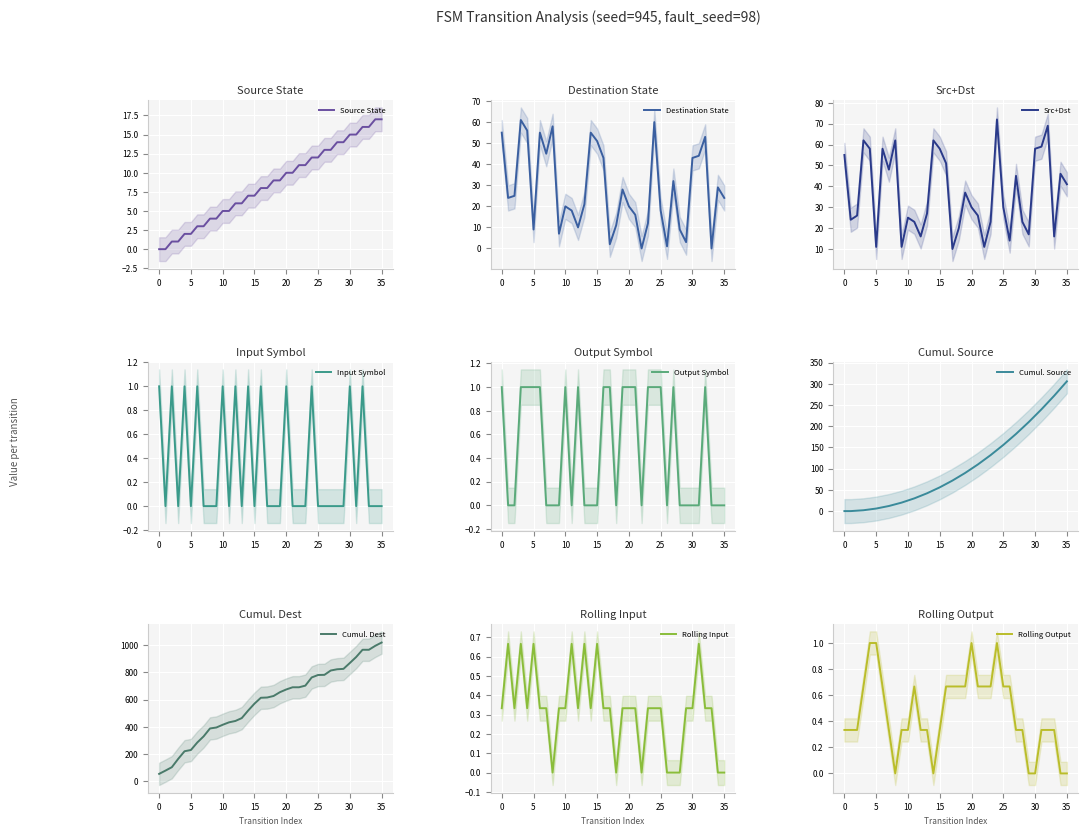

Where is the first local maximum for input_symbol_encoded?

2